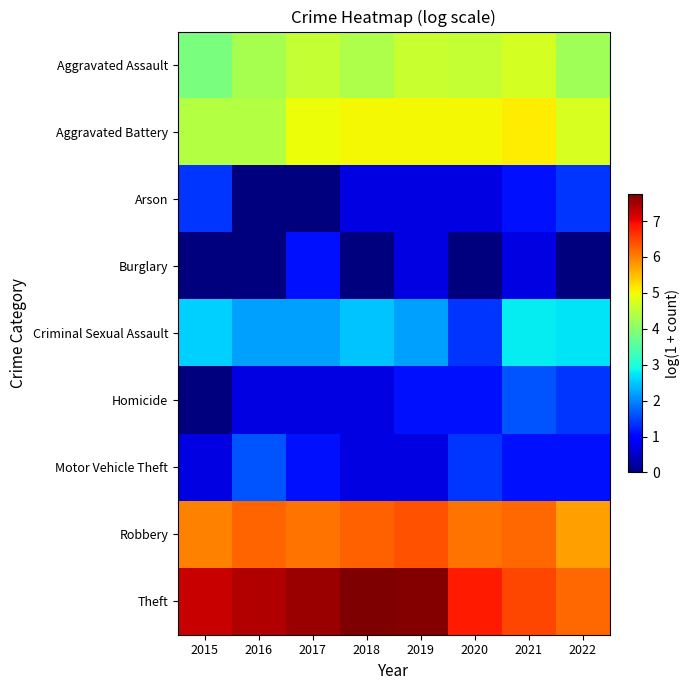

Reading right to left, what are all the values shown in this chart?

Aggravated Assault: 2022=4.2	2021=4.7	2020=4.6	2019=4.6	2018=4.4	2017=4.6	2016=4.3	2015=3.9
Aggravated Battery: 2022=4.8	2021=5.1	2020=5.0	2019=5.0	2018=5.0	2017=5.0	2016=4.4	2015=4.4
Arson: 2022=1.4	2021=1.1	2020=0.7	2019=0.7	2018=0.7	2017=0.0	2016=0.0	2015=1.4
Burglary: 2022=0.0	2021=0.7	2020=0.0	2019=0.7	2018=0.0	2017=1.1	2016=0.0	2015=0.0
Criminal Sexual Assault: 2022=2.7	2021=2.8	2020=1.4	2019=2.2	2018=2.5	2017=2.2	2016=2.2	2015=2.6
Homicide: 2022=1.4	2021=1.6	2020=1.1	2019=1.1	2018=0.7	2017=0.7	2016=0.7	2015=0.0
Motor Vehicle Theft: 2022=1.1	2021=1.1	2020=1.4	2019=0.7	2018=0.7	2017=1.1	2016=1.6	2015=0.7
Robbery: 2022=5.8	2021=6.2	2020=6.1	2019=6.4	2018=6.3	2017=6.1	2016=6.2	2015=6.0
Theft: 2022=6.2	2021=6.5	2020=6.8	2019=7.7	2018=7.8	2017=7.5	2016=7.4	2015=7.3